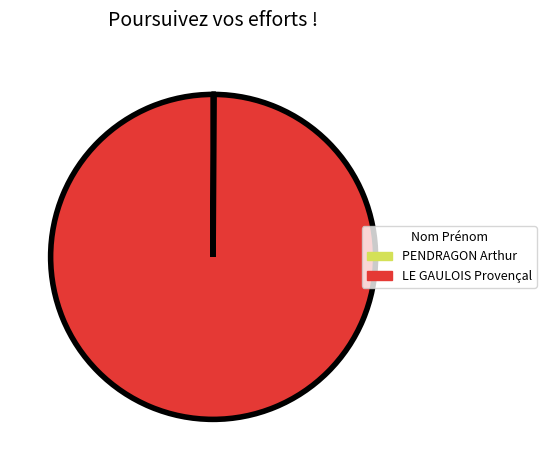

Is it true that LE GAULOIS Provençal is 100% of the pie?

True